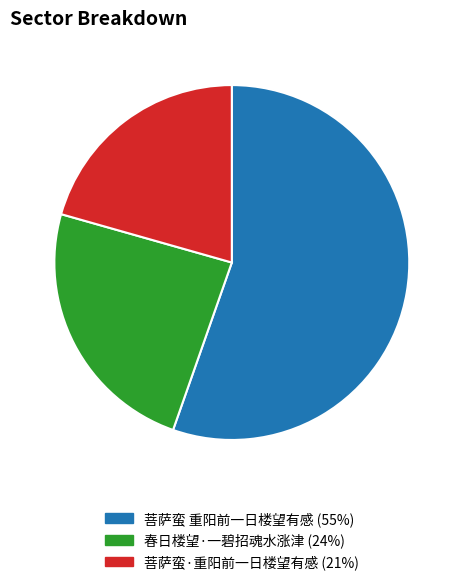

Does 菩萨蛮 重阳前一日楼望有感 account for over 50% of the chart?

Yes